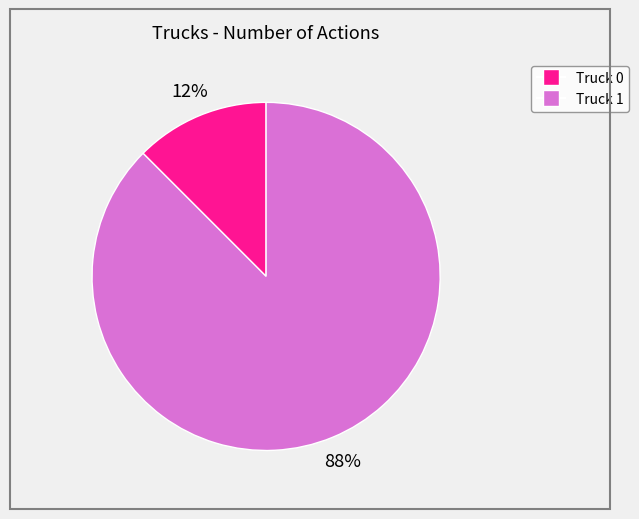

True or false: Truck 1 accounts for 88% of the total.

True